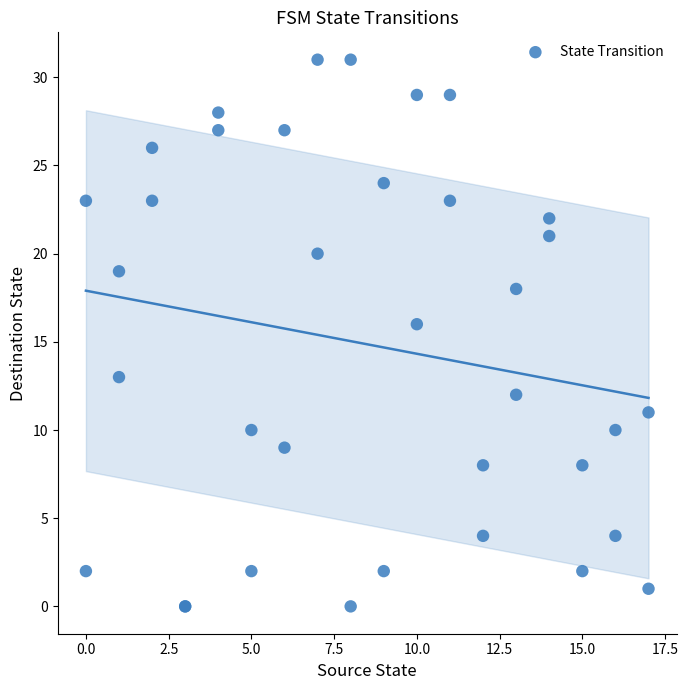

What Y value in the scatter plot is closest to 15?

16